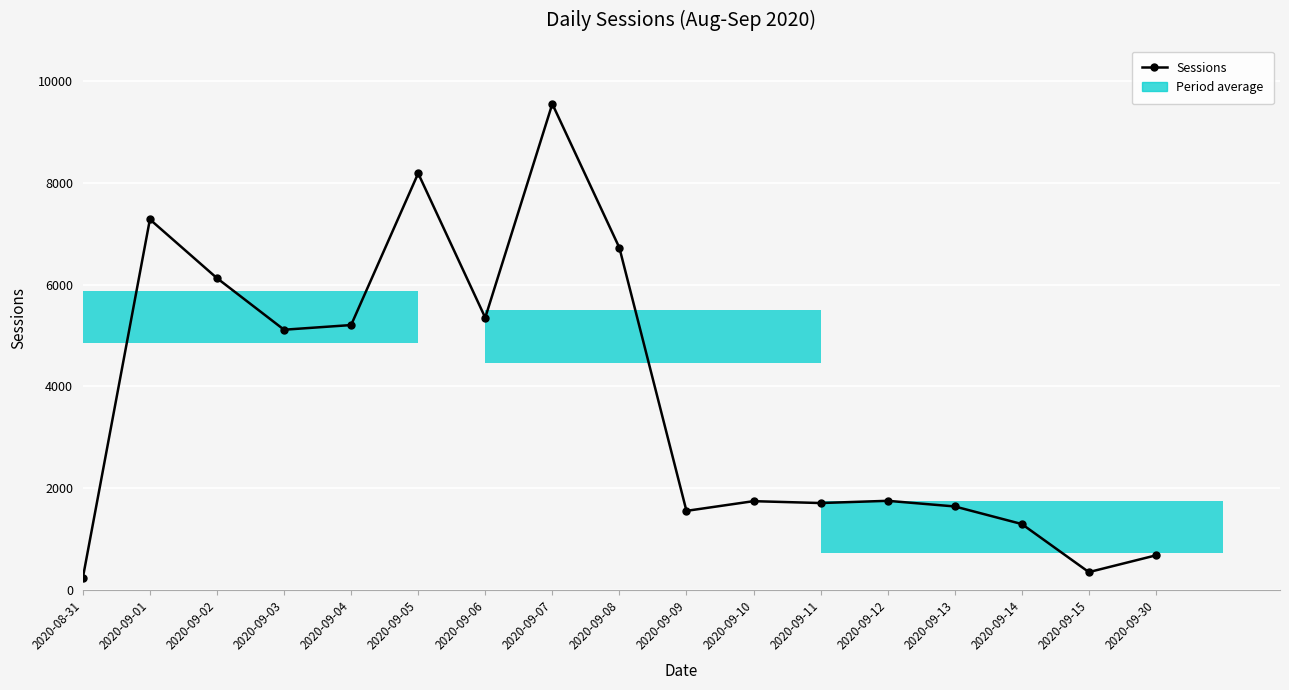

List the labels in order of value, smallest first.

2020-08-31, 2020-09-15, 2020-09-30, 2020-09-14, 2020-09-09, 2020-09-13, 2020-09-11, 2020-09-10, 2020-09-12, 2020-09-03, 2020-09-04, 2020-09-06, 2020-09-02, 2020-09-08, 2020-09-01, 2020-09-05, 2020-09-07